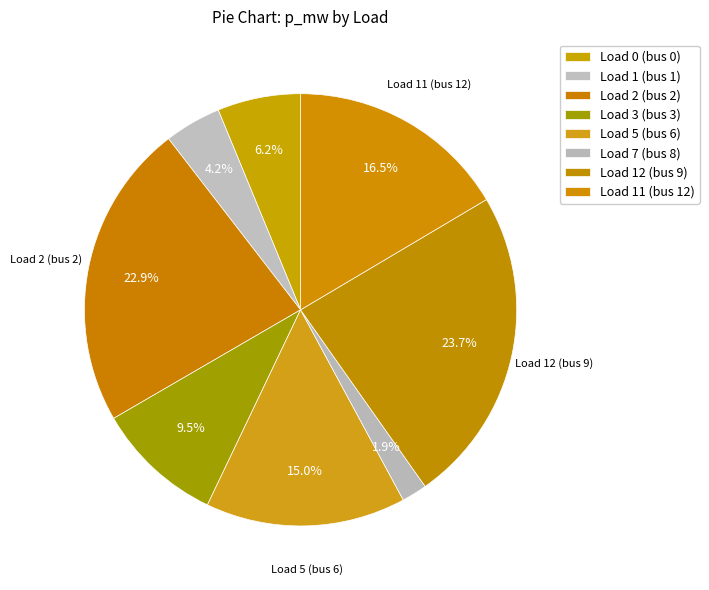

How many slices are in this pie chart?

8